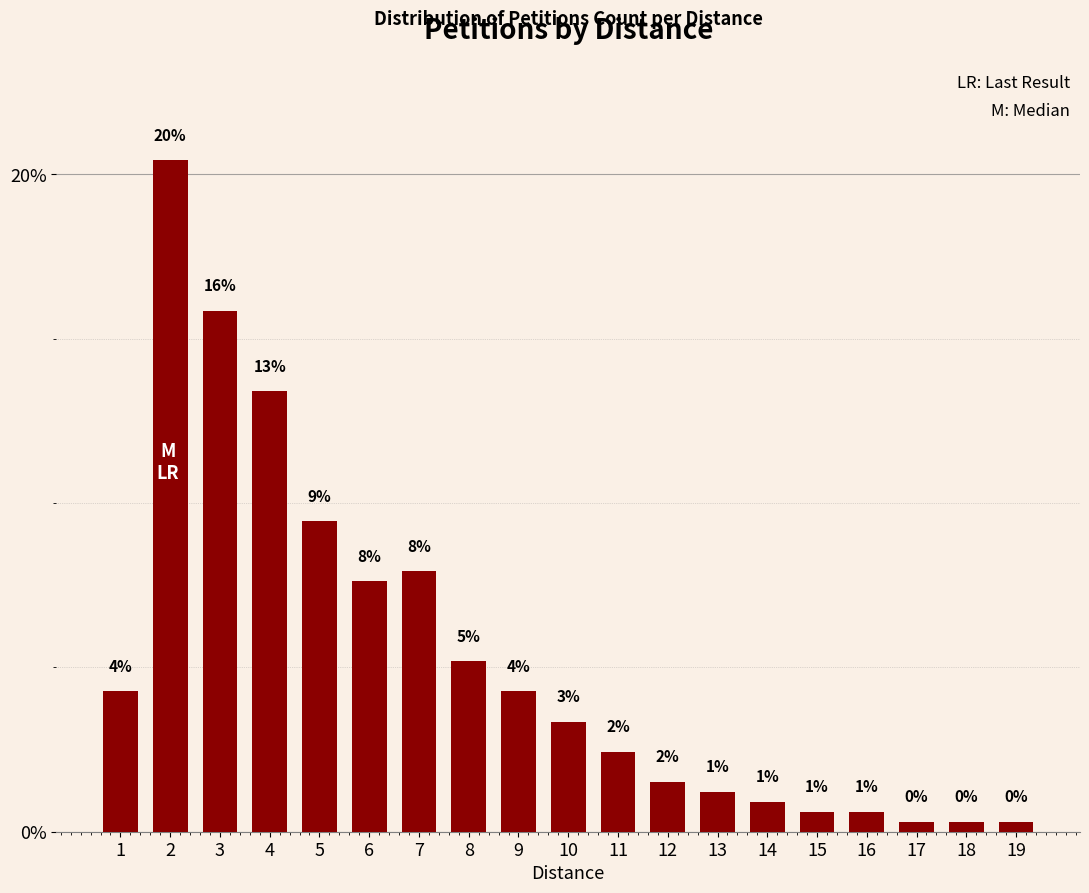

How many bars are there in total?

19